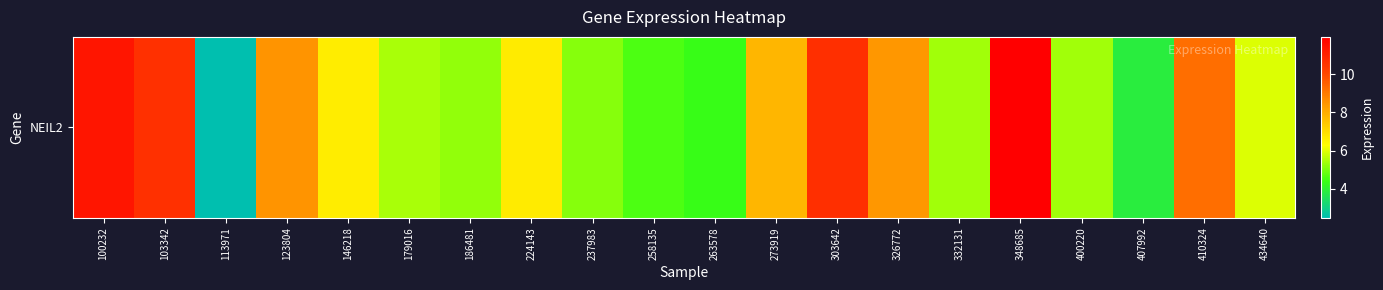

The value at 258135 is 4.5. True or false?

True